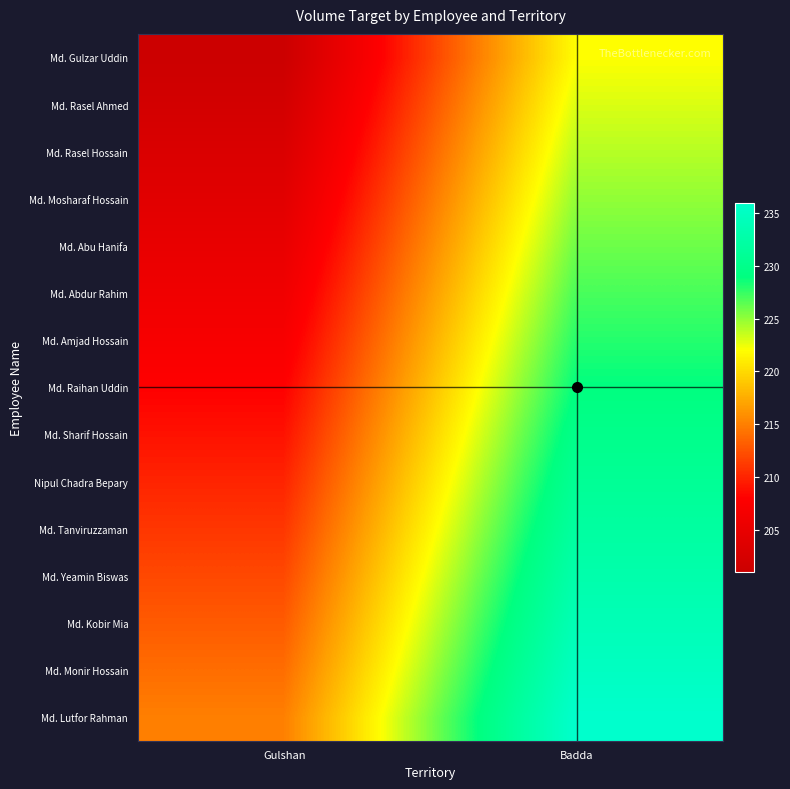

At which category does the chart reach its minimum across all series?

Gulshan